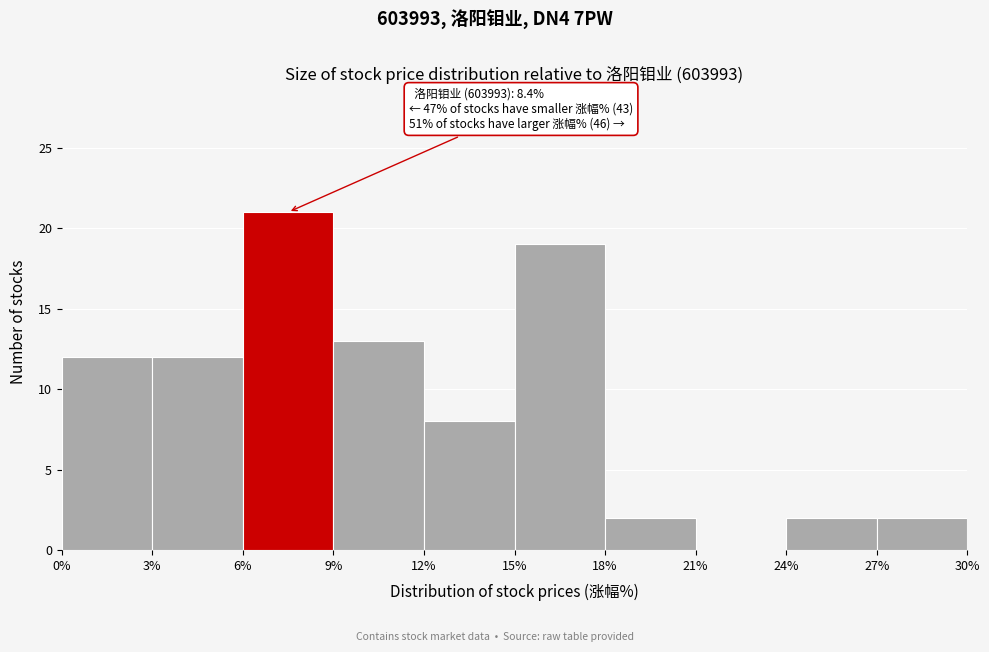

Which range on the x-axis has the tallest bar?

6% to 9%